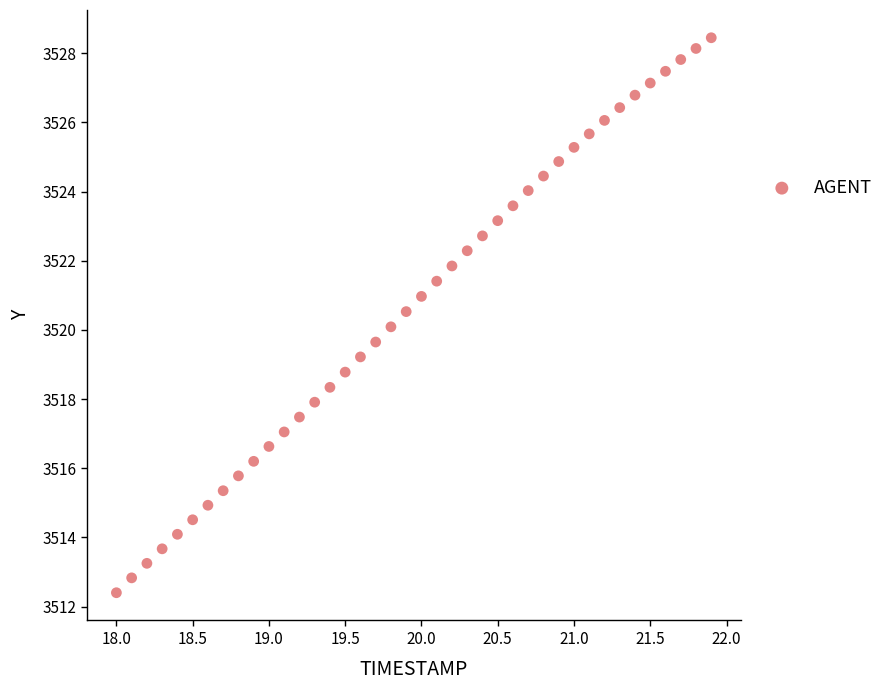

What is the range of X values (max minus min)?

3.9